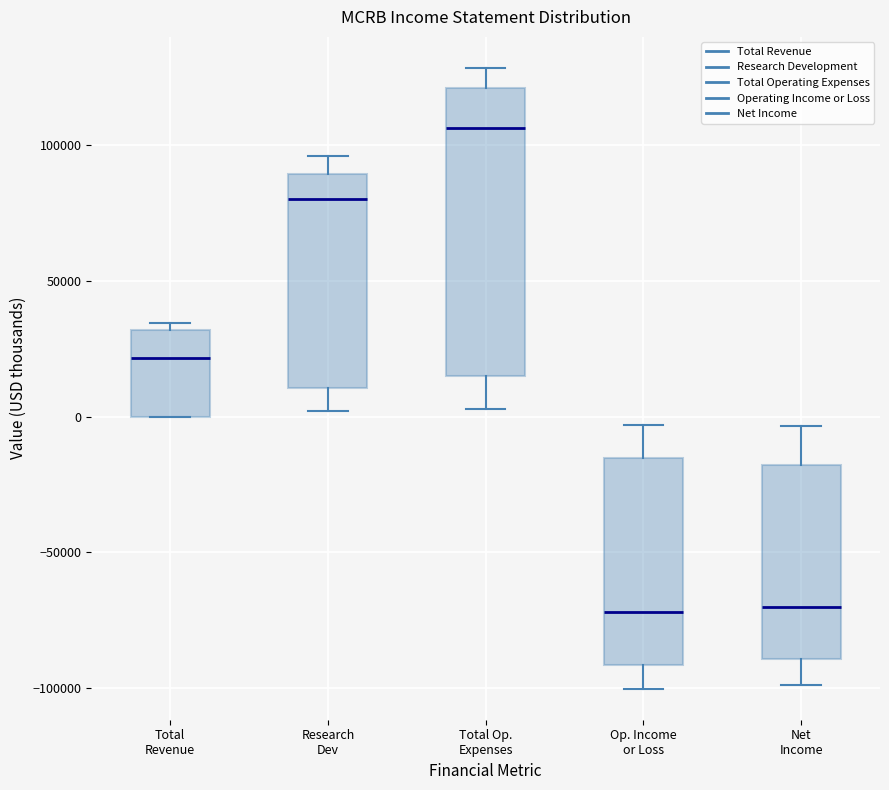

Which box's median line is the highest?

Total Op. Expenses